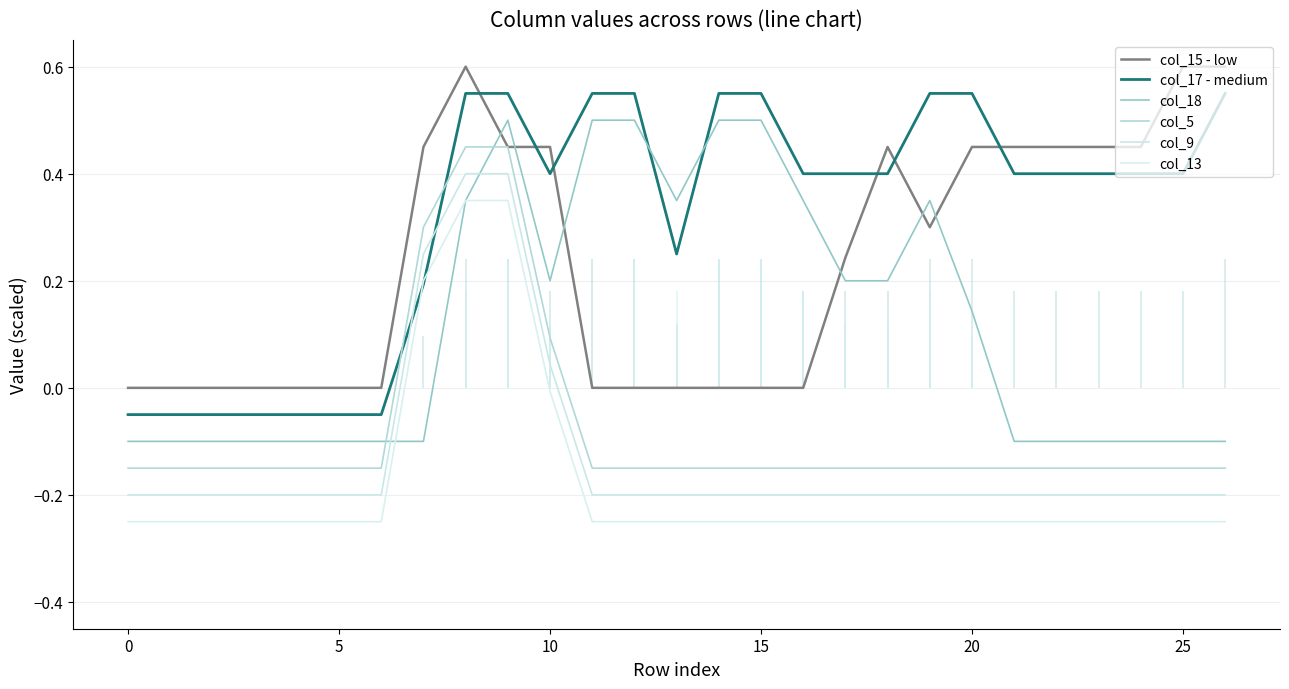

At how many categories does at least one series exceed 0?

20